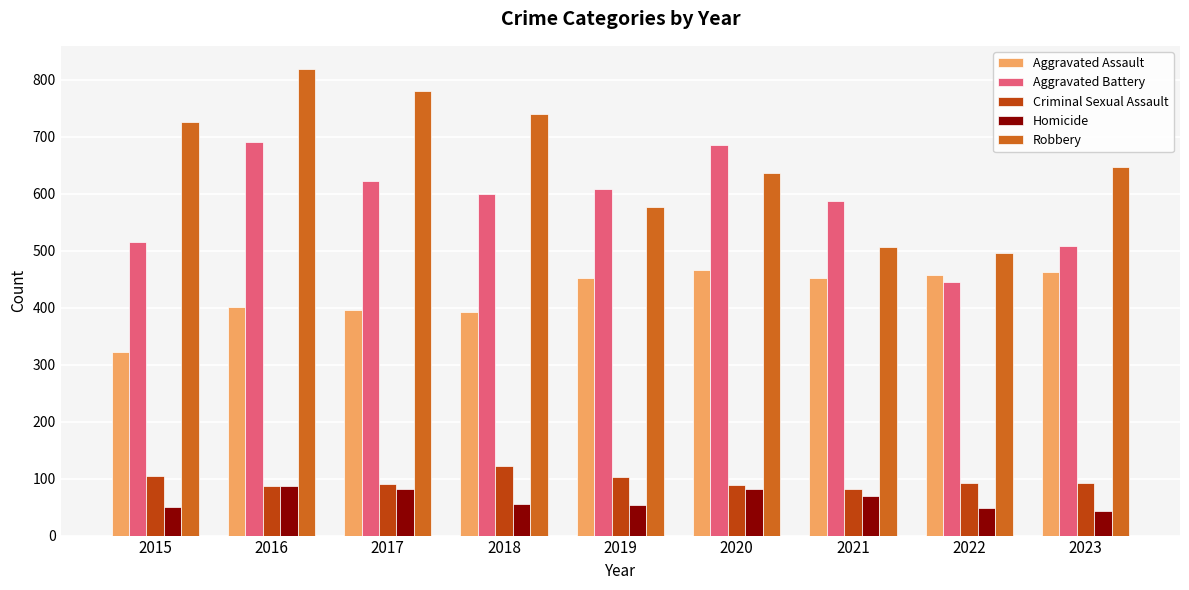

True or false: Robbery has a value of 496 at 2022.

True